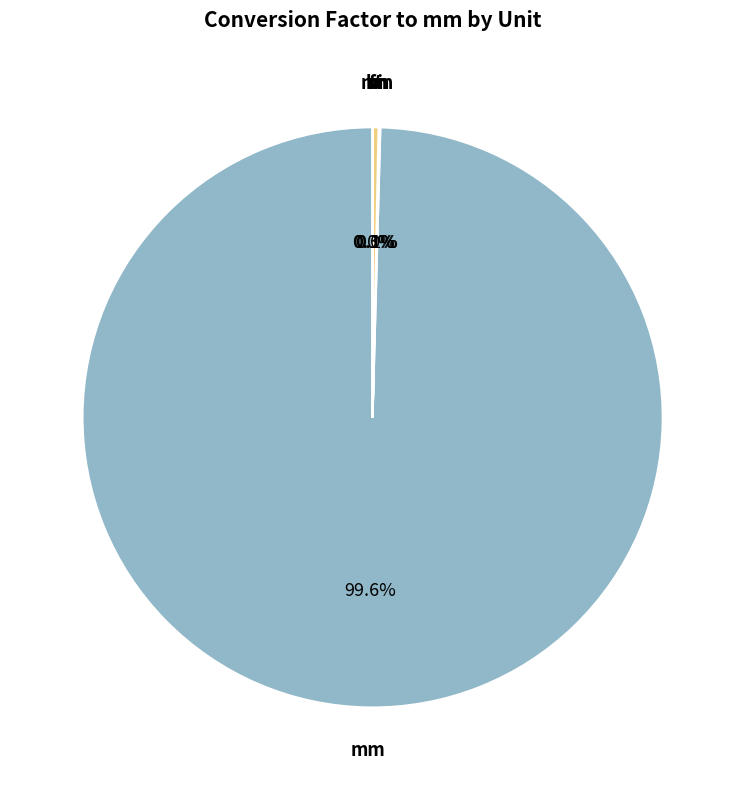

Is there any slice that represents more than half of the pie?

Yes